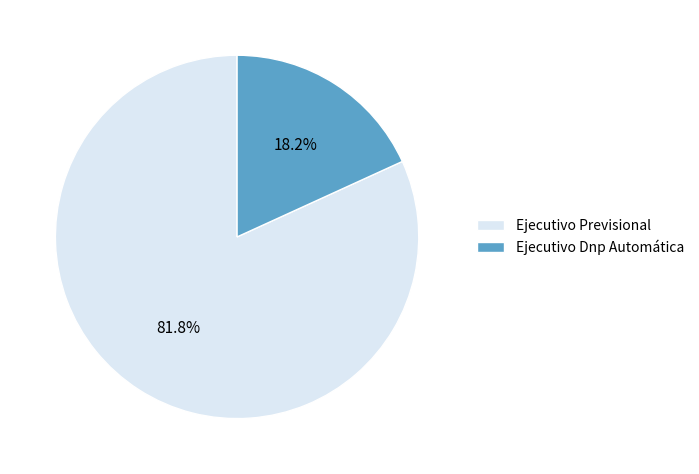

Count the number of slices in the pie.

2